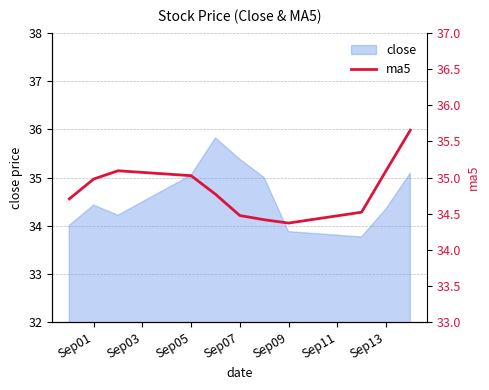

The close series shows 10.5 at Sep01. True or false?

False